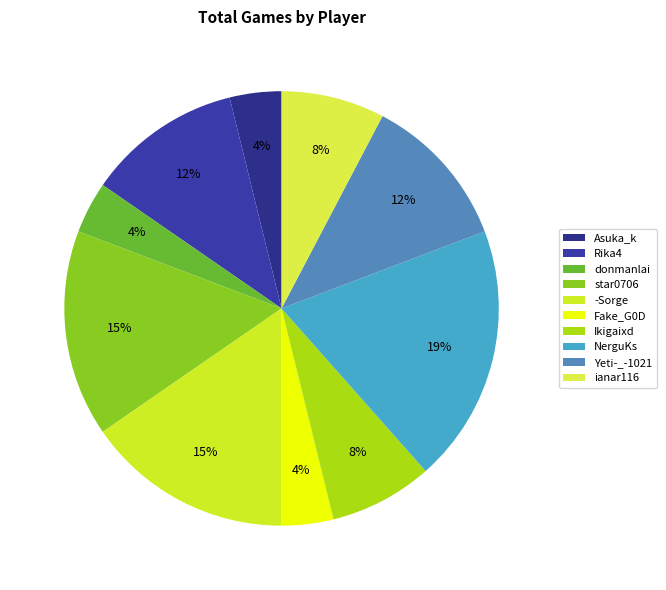

The ianar116 slice represents 8% of the pie. True or false?

True